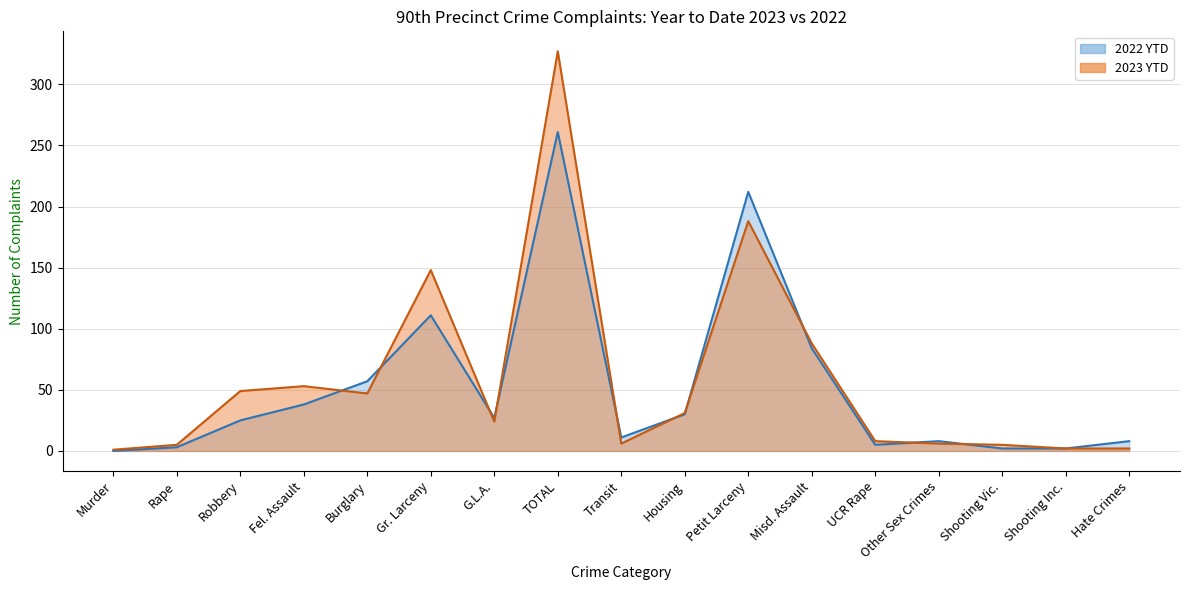

True or false: 2023 YTD and 2022 YTD intersect in this chart.

True